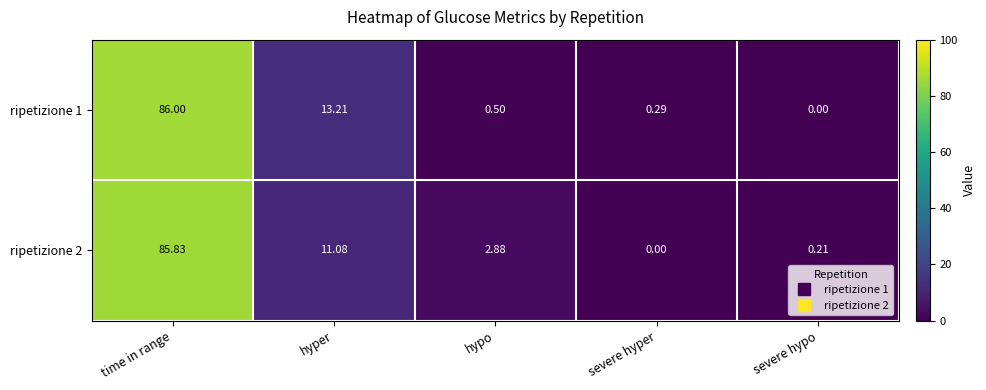

How many data points in ripetizione 2 are above 2?

3